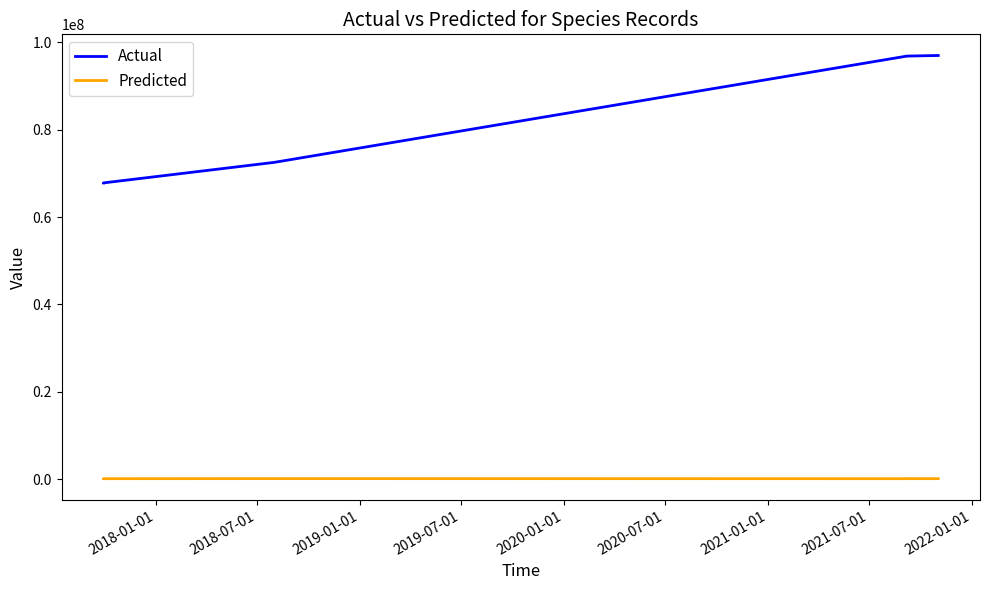

Is this an area chart (filled region under the line)?

No